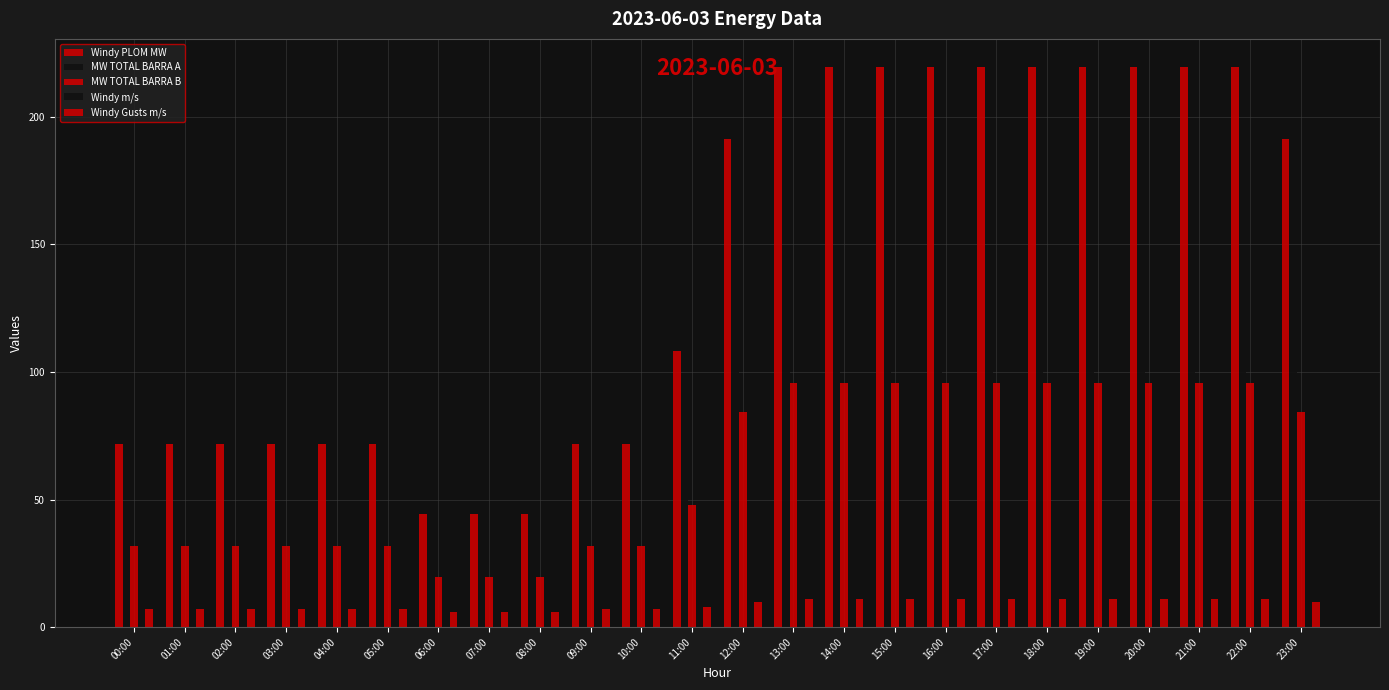

List the series in order of their peak value, lowest first.

Windy m/s, Windy Gusts m/s, MW TOTAL BARRA B, MW TOTAL BARRA A, Windy PLOM MW